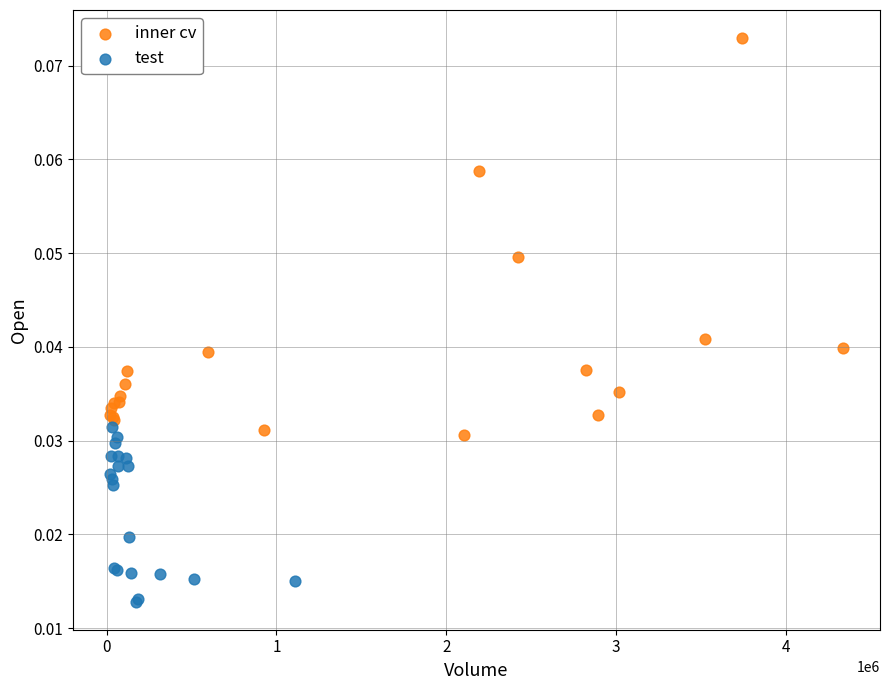

Which series has the largest Y range (max minus min)?

inner cv